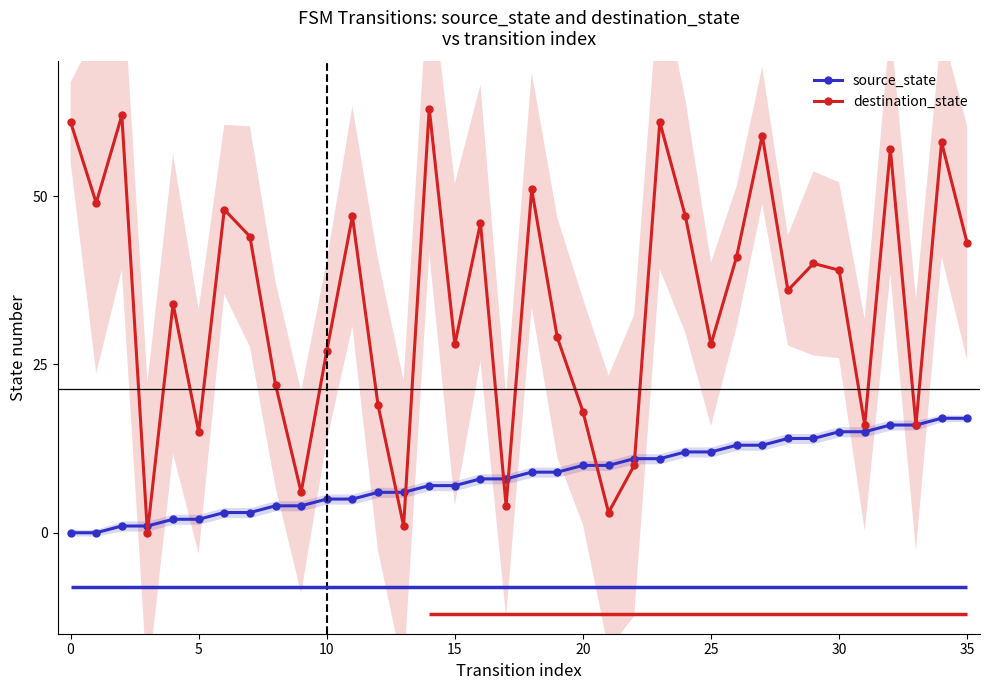

Which series has the widest spread of values?

destination_state